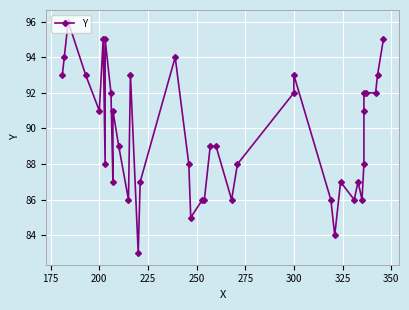

The chart shows a value of 163 at 16. True or false?

False